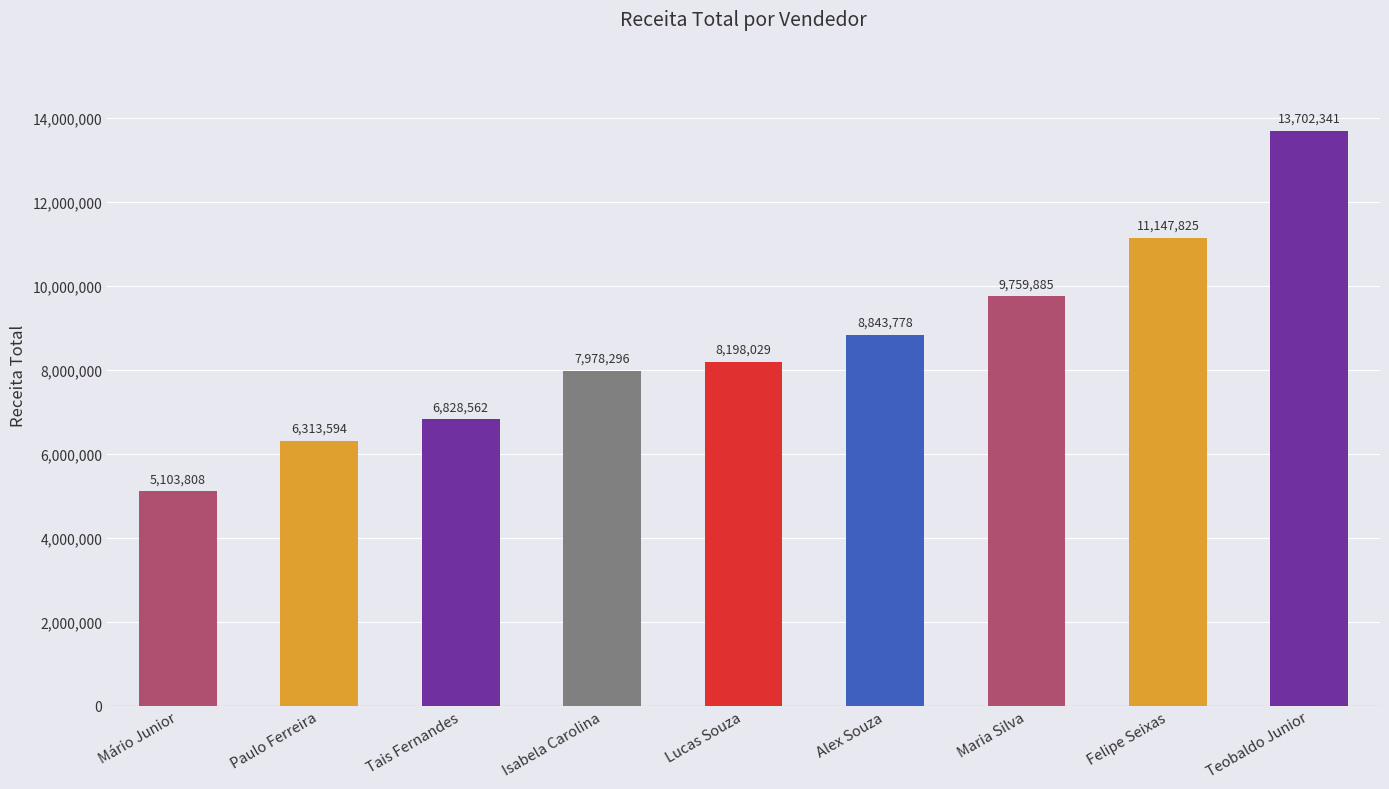

Between Isabela Carolina and Alex Souza, which is larger?

Alex Souza